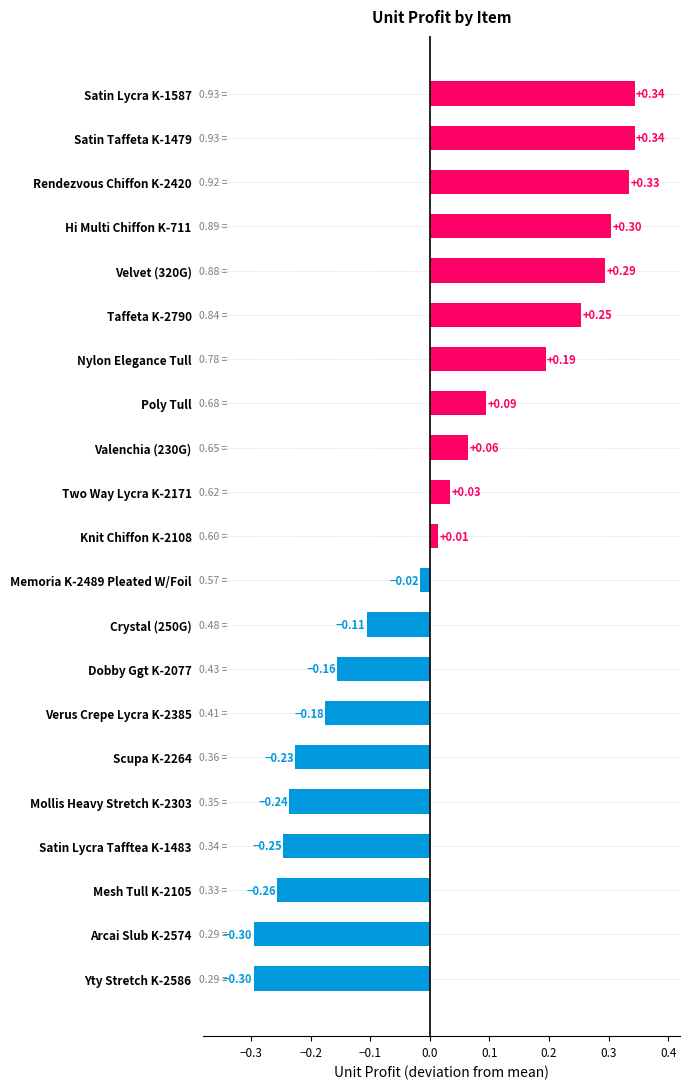

Which has a higher value, Mesh Tull K-2105 or Hi Multi Chiffon K-711?

Hi Multi Chiffon K-711